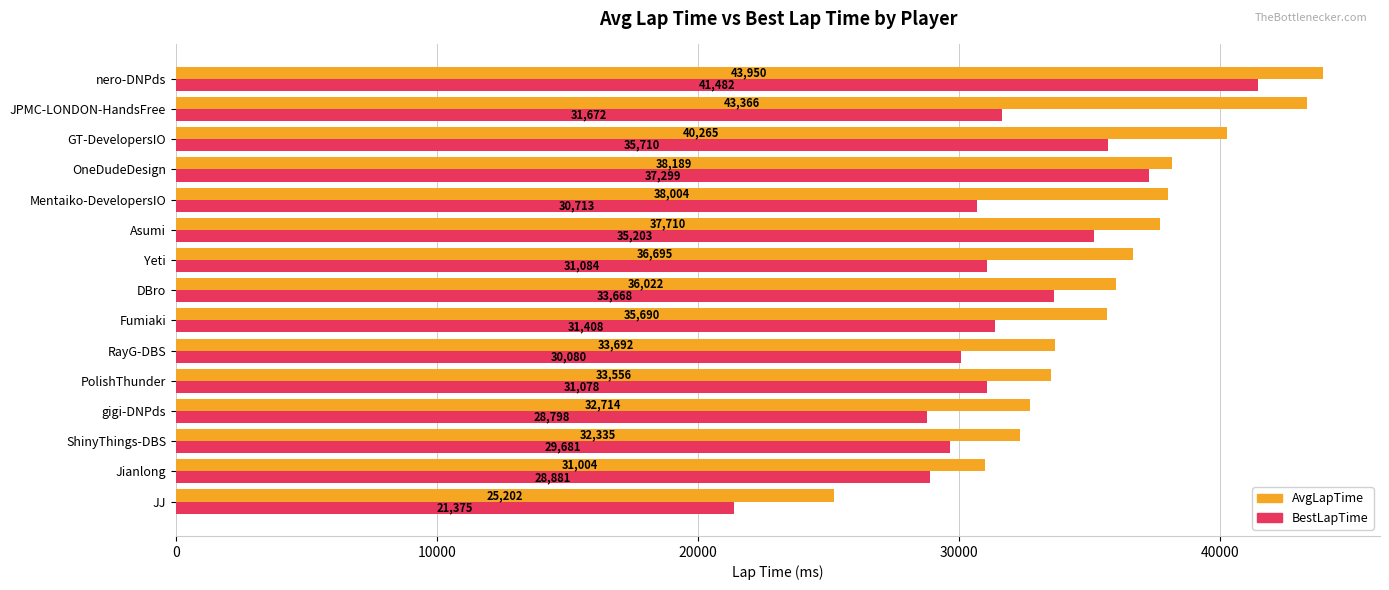

At how many categories does at least one series exceed 36754?

6